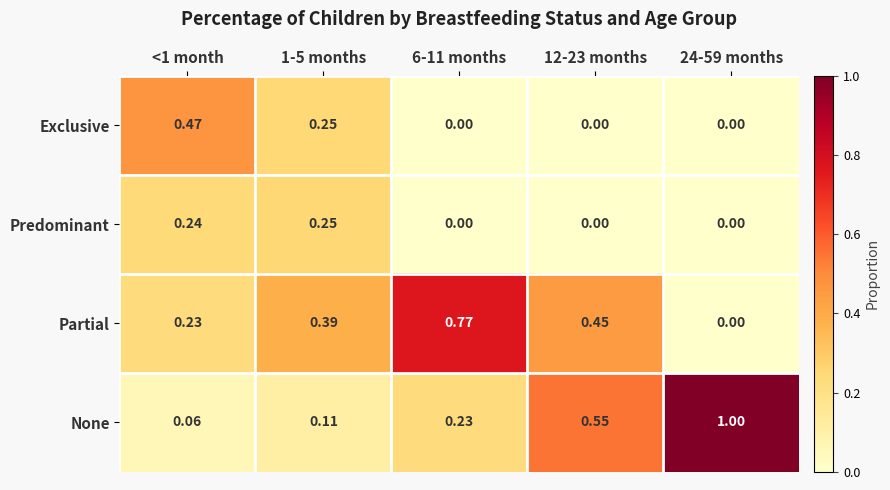

Rank the series by their maximum value, from highest to lowest.

None, Partial, Exclusive, Predominant